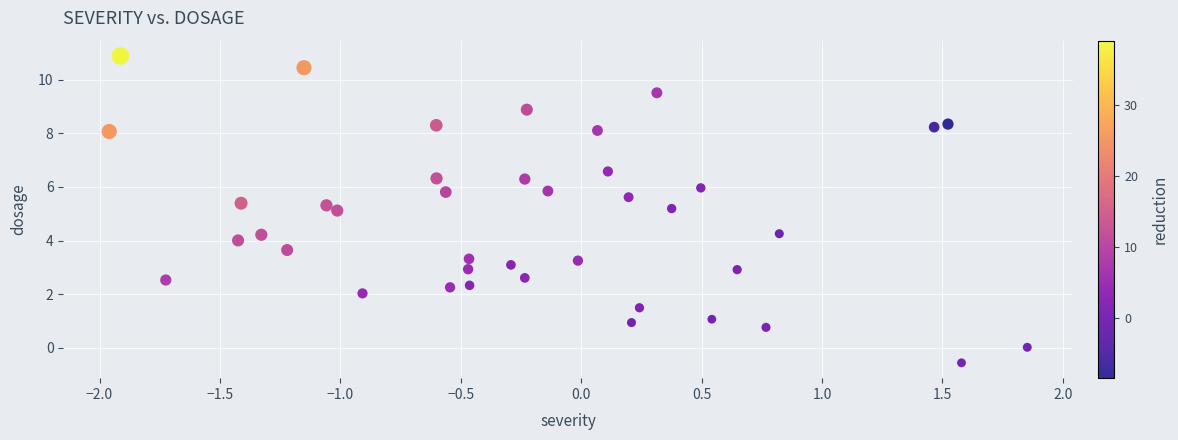

What is the range of Y values (max minus min)?

11.4